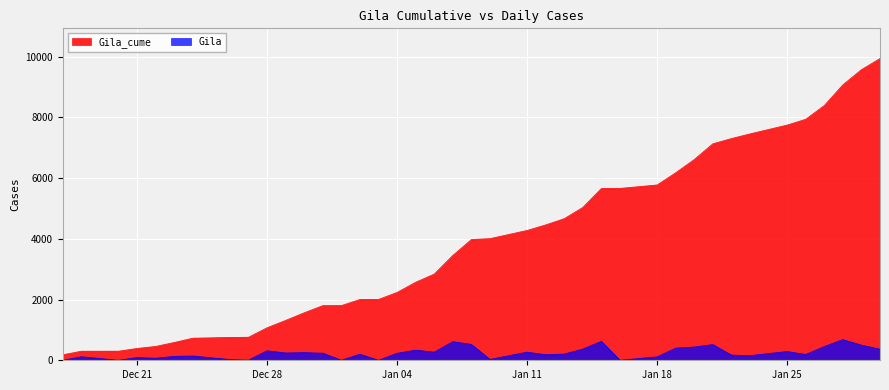

True or false: Gila_cume and Gila intersect in this chart.

False